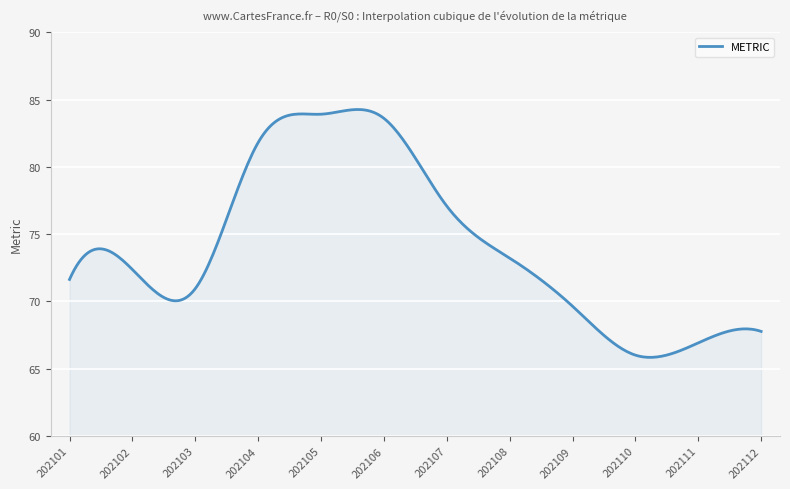

What is the difference between the maximum and minimum values?

18.4